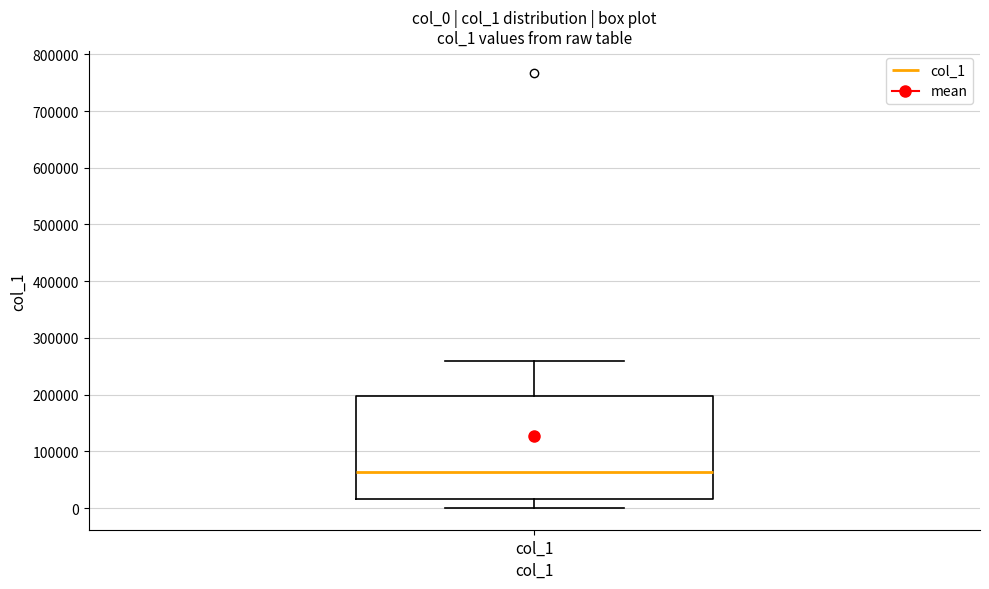

Read this box plot against the y-axis: the position of the median line, the range covered by the box, and the ends of both whiskers. The values are not printed on the chart, so give them approximately, as read against the axis.

median 60000, box 20000 to 200000, whiskers 0 to 260000